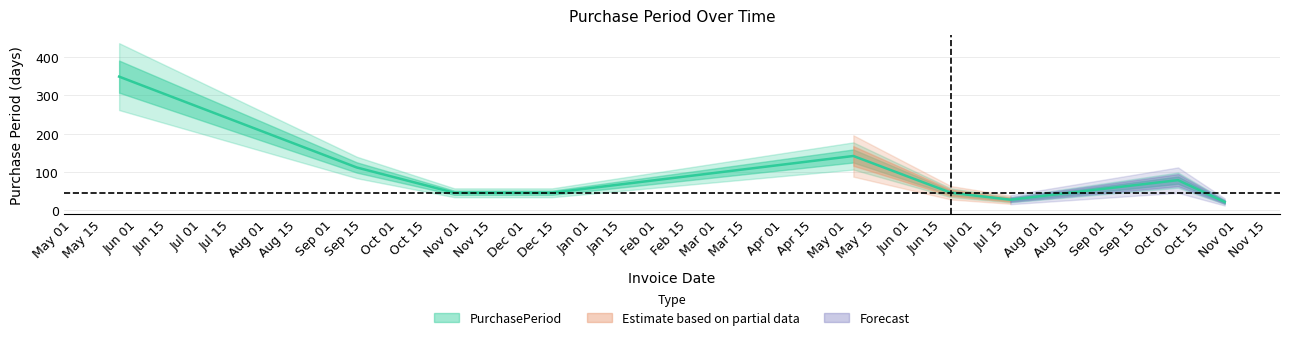

What is the difference between the second highest and minimum values?

120